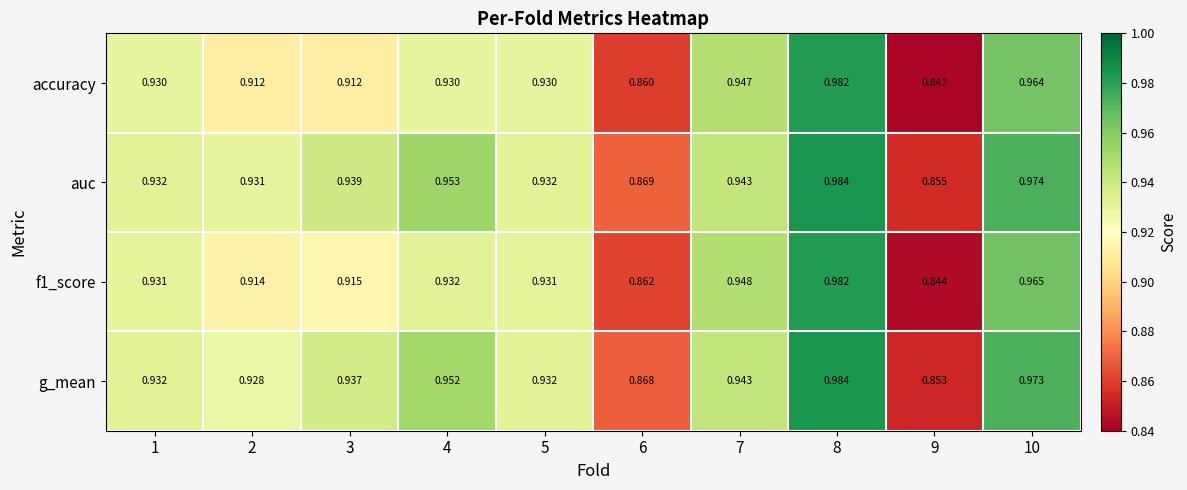

Between 8 and 10, which series saw the biggest shift?

accuracy